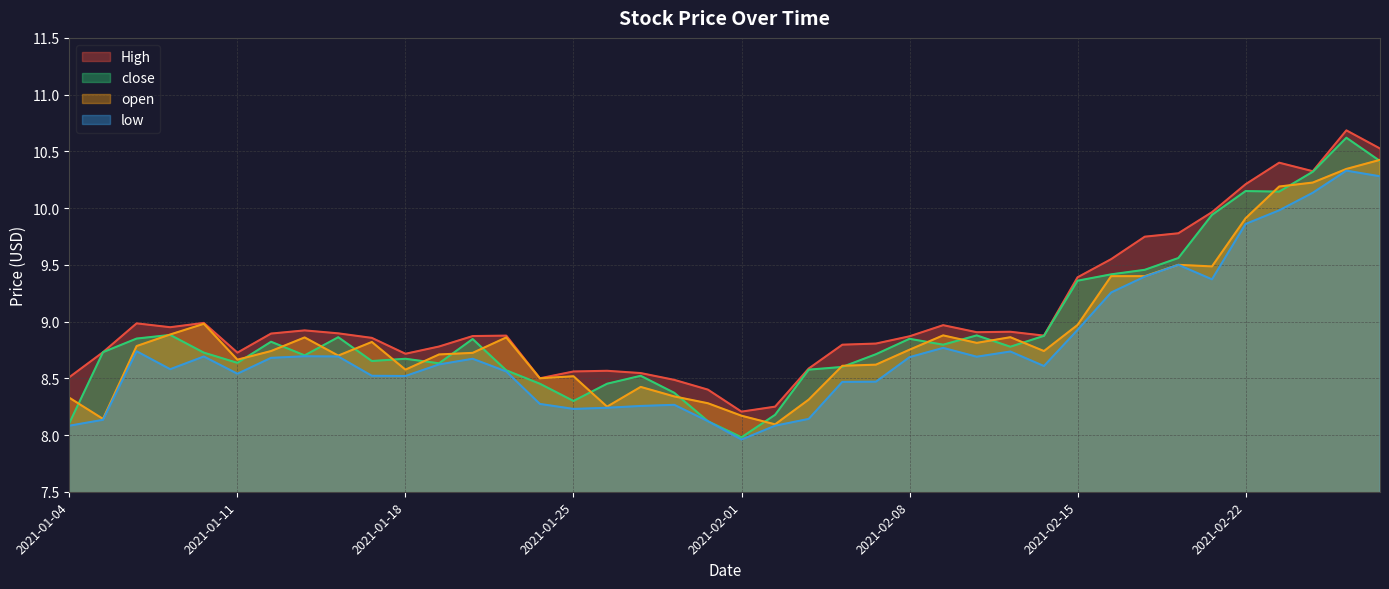

Reading right to left, extract all data points from this chart.

High: 2021-02-26=10.5	2021-02-25=10.7	2021-02-24=10.3	2021-02-23=10.4	2021-02-22=10.2	2021-02-19=10.0	2021-02-18=9.8	2021-02-17=9.7	2021-02-16=9.6	2021-02-15=9.4	2021-02-12=8.9	2021-02-11=8.9	2021-02-10=8.9	2021-02-09=9.0	2021-02-08=8.9	2021-02-05=8.8	2021-02-04=8.8	2021-02-03=8.6	2021-02-02=8.2	2021-02-01=8.2	2021-01-29=8.4	2021-01-28=8.5	2021-01-27=8.5	2021-01-26=8.6	2021-01-25=8.6	2021-01-22=8.5	2021-01-21=8.9	2021-01-20=8.9	2021-01-19=8.8	2021-01-18=8.7	2021-01-15=8.9	2021-01-14=8.9	2021-01-13=8.9	2021-01-12=8.9	2021-01-11=8.7	2021-01-08=9.0	2021-01-07=8.9	2021-01-06=9.0	2021-01-05=8.7	2021-01-04=8.5
low: 2021-02-26=10.3	2021-02-25=10.3	2021-02-24=10.1	2021-02-23=10.0	2021-02-22=9.9	2021-02-19=9.4	2021-02-18=9.5	2021-02-17=9.4	2021-02-16=9.3	2021-02-15=8.9	2021-02-12=8.6	2021-02-11=8.7	2021-02-10=8.7	2021-02-09=8.8	2021-02-08=8.7	2021-02-05=8.5	2021-02-04=8.5	2021-02-03=8.1	2021-02-02=8.1	2021-02-01=8.0	2021-01-29=8.1	2021-01-28=8.3	2021-01-27=8.3	2021-01-26=8.2	2021-01-25=8.2	2021-01-22=8.3	2021-01-21=8.6	2021-01-20=8.7	2021-01-19=8.6	2021-01-18=8.5	2021-01-15=8.5	2021-01-14=8.7	2021-01-13=8.7	2021-01-12=8.7	2021-01-11=8.5	2021-01-08=8.7	2021-01-07=8.6	2021-01-06=8.7	2021-01-05=8.1	2021-01-04=8.1
close: 2021-02-26=10.4	2021-02-25=10.6	2021-02-24=10.3	2021-02-23=10.1	2021-02-22=10.1	2021-02-19=9.9	2021-02-18=9.6	2021-02-17=9.5	2021-02-16=9.4	2021-02-15=9.4	2021-02-12=8.9	2021-02-11=8.8	2021-02-10=8.9	2021-02-09=8.8	2021-02-08=8.8	2021-02-05=8.7	2021-02-04=8.6	2021-02-03=8.6	2021-02-02=8.2	2021-02-01=8.0	2021-01-29=8.1	2021-01-28=8.4	2021-01-27=8.5	2021-01-26=8.5	2021-01-25=8.3	2021-01-22=8.5	2021-01-21=8.6	2021-01-20=8.8	2021-01-19=8.6	2021-01-18=8.7	2021-01-15=8.7	2021-01-14=8.9	2021-01-13=8.7	2021-01-12=8.8	2021-01-11=8.6	2021-01-08=8.7	2021-01-07=8.9	2021-01-06=8.9	2021-01-05=8.7	2021-01-04=8.1
open: 2021-02-26=10.4	2021-02-25=10.3	2021-02-24=10.2	2021-02-23=10.2	2021-02-22=9.9	2021-02-19=9.5	2021-02-18=9.5	2021-02-17=9.4	2021-02-16=9.4	2021-02-15=9.0	2021-02-12=8.7	2021-02-11=8.9	2021-02-10=8.8	2021-02-09=8.9	2021-02-08=8.8	2021-02-05=8.6	2021-02-04=8.6	2021-02-03=8.3	2021-02-02=8.1	2021-02-01=8.2	2021-01-29=8.3	2021-01-28=8.3	2021-01-27=8.4	2021-01-26=8.2	2021-01-25=8.5	2021-01-22=8.5	2021-01-21=8.9	2021-01-20=8.7	2021-01-19=8.7	2021-01-18=8.6	2021-01-15=8.8	2021-01-14=8.7	2021-01-13=8.9	2021-01-12=8.7	2021-01-11=8.7	2021-01-08=9.0	2021-01-07=8.9	2021-01-06=8.8	2021-01-05=8.1	2021-01-04=8.3